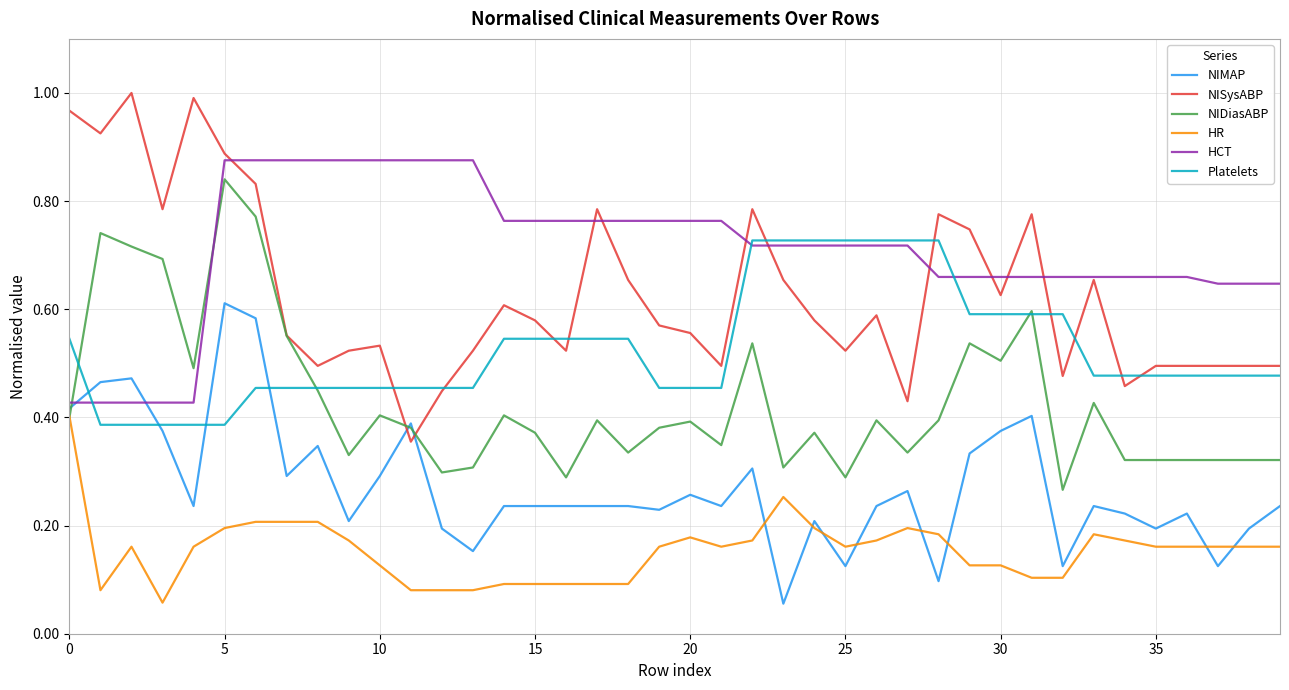

True or false: HR and HCT intersect in this chart.

False